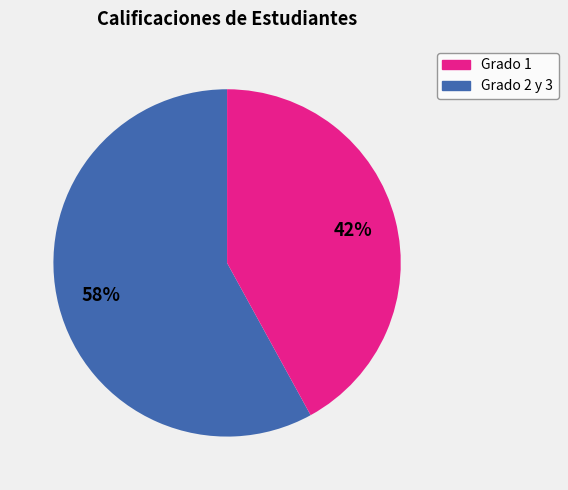

Does any single category account for the majority?

Yes